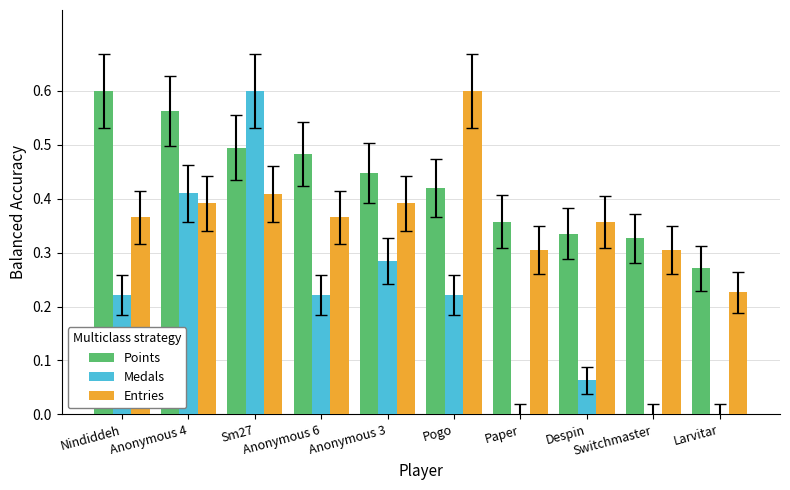

What is the total value across all series at Paper?

0.7